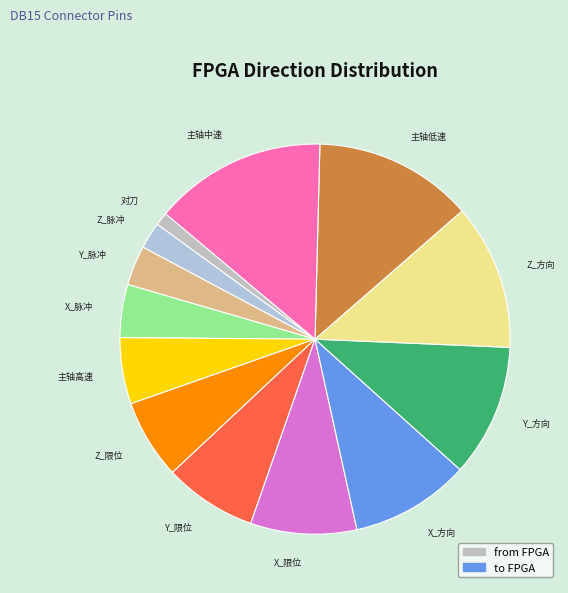

Rank the categories by value from lowest to highest.

对刀, Z_脉冲, Y_脉冲, X_脉冲, 主轴高速, Z_限位, Y_限位, X_限位, X_方向, Y_方向, Z_方向, 主轴低速, 主轴中速